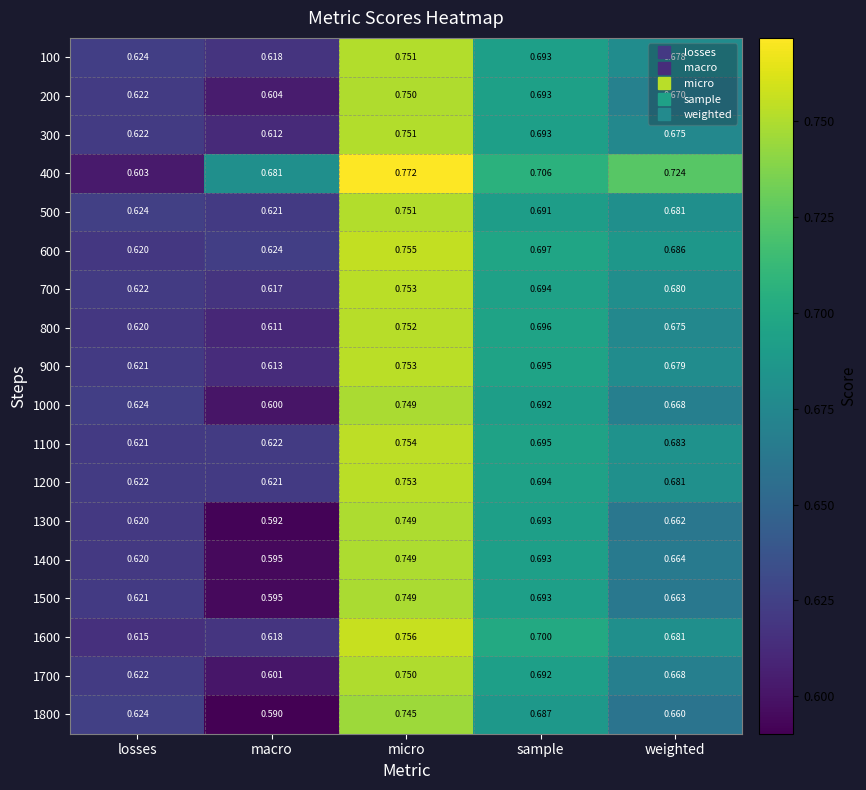

Is the value of 600 at losses greater than the value of 1800 at micro?

No